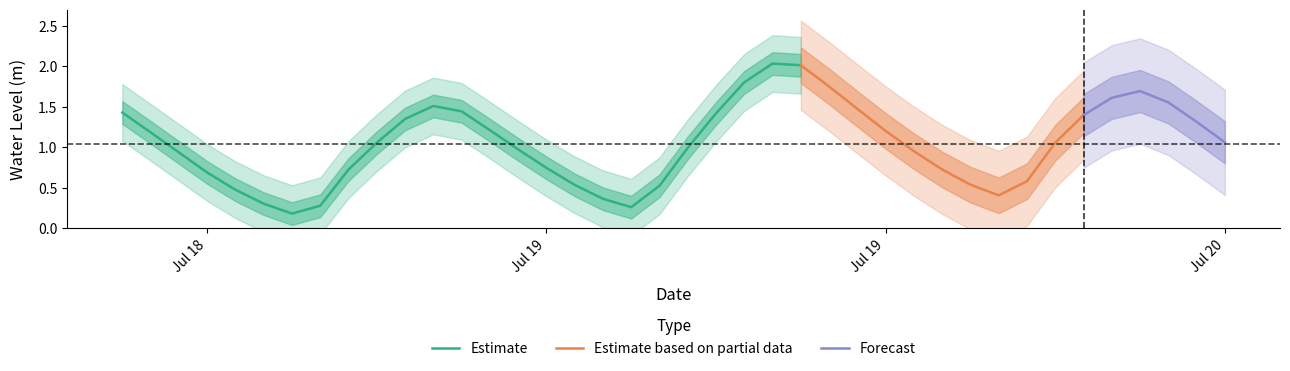

How many values exceed 1?

21